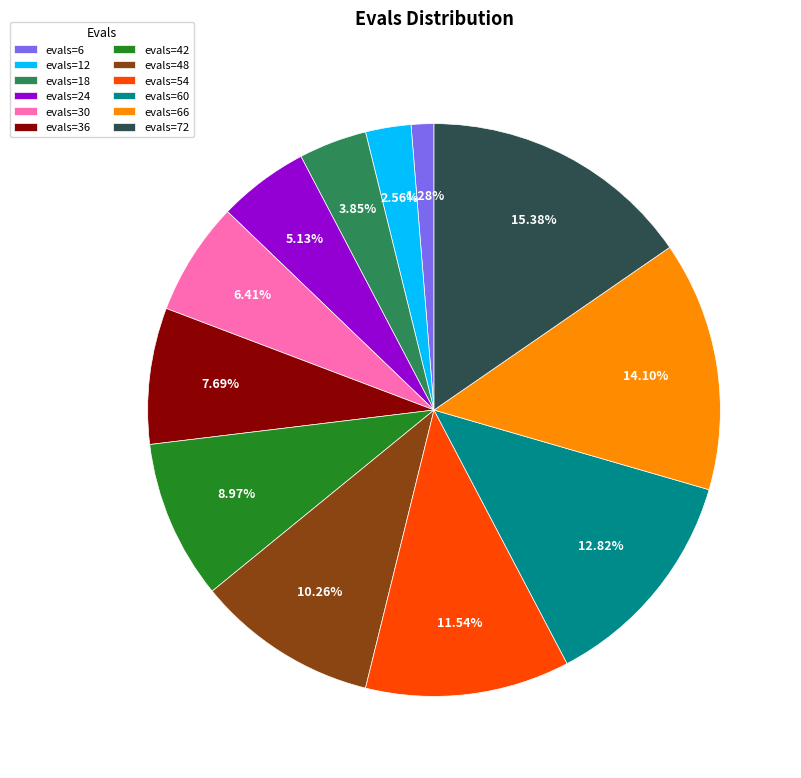

True or false: evals=36 accounts for 1% of the total.

False